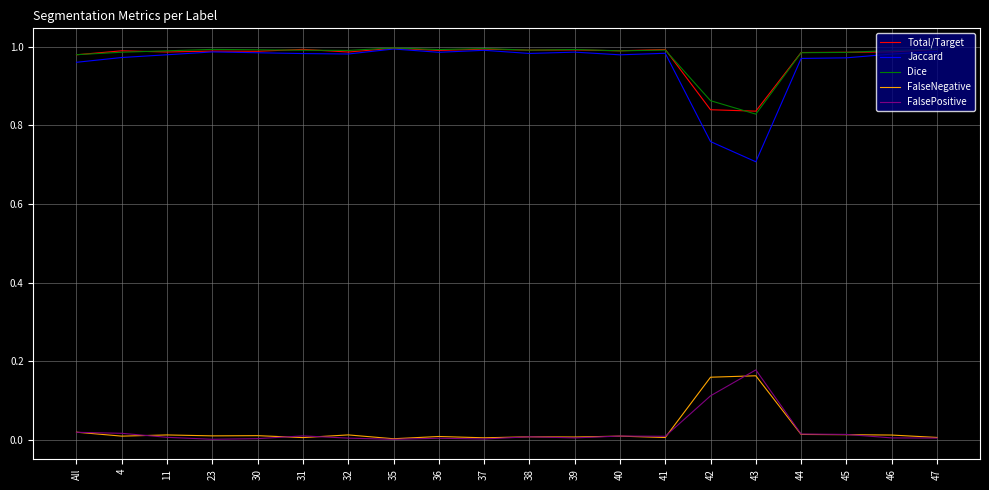

Is this an area chart (filled region under the line)?

No